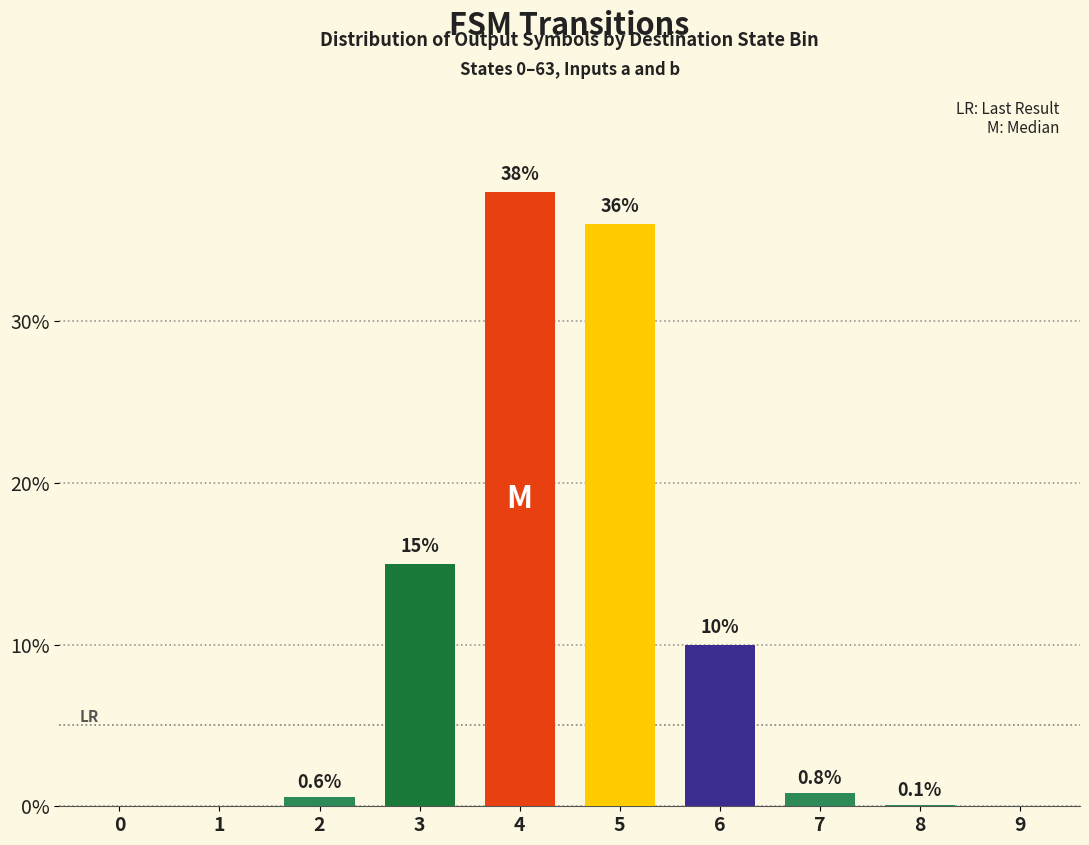

What value does the data have at 7?

0.8